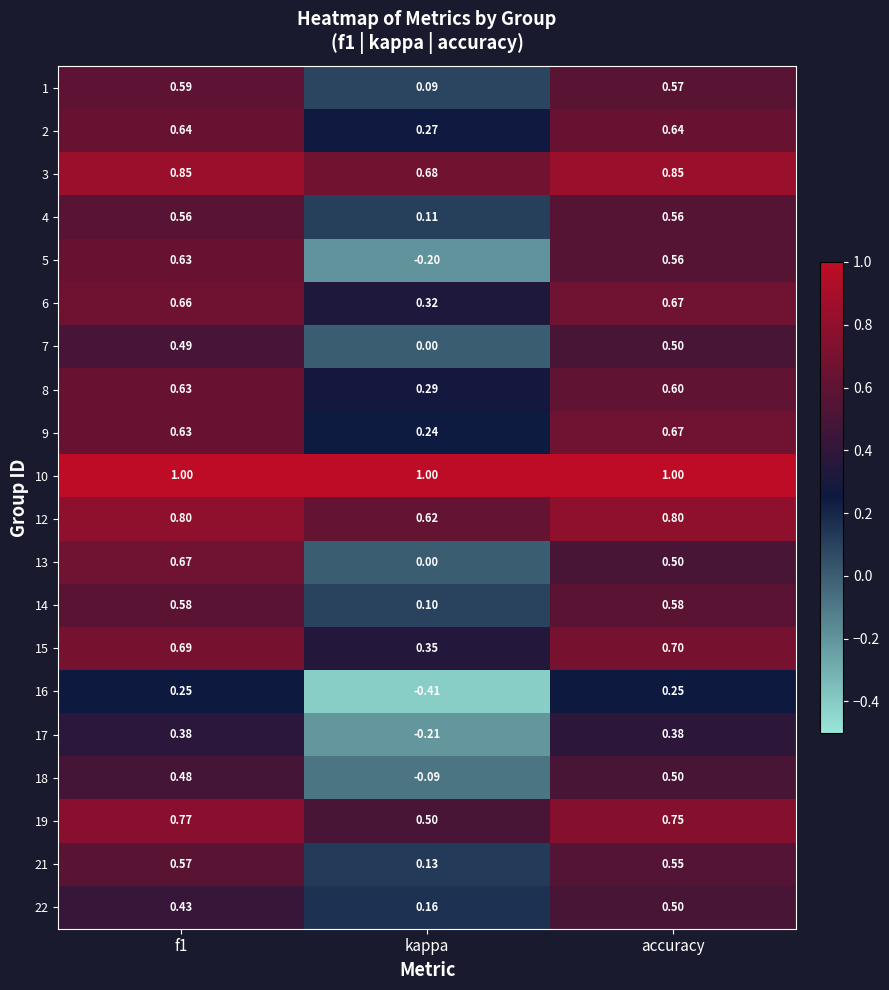

Which series has the largest total across all categories?

10